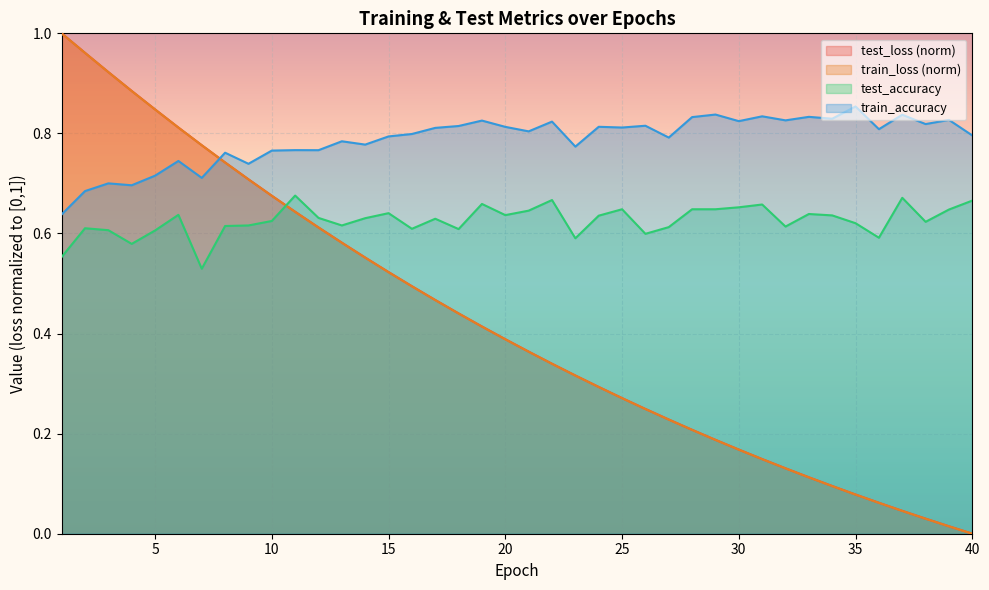

What is the value of the test_accuracy line point at the 28th from the left?

0.6